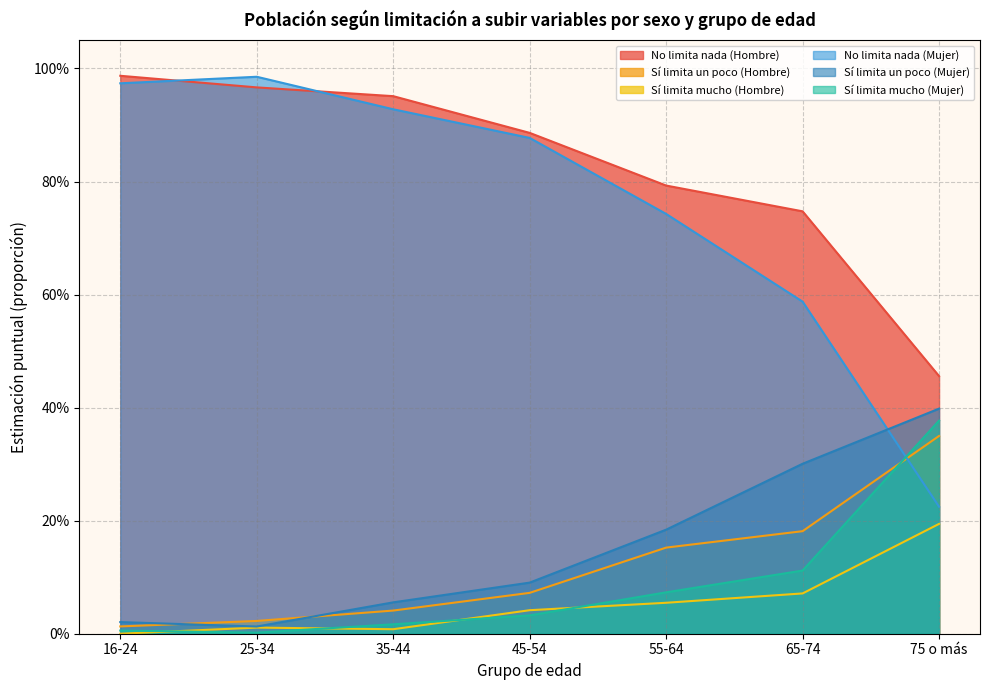

List the labels in order of Sí limita mucho (Hombre) value, smallest first.

16-24, 35-44, 25-34, 45-54, 55-64, 65-74, 75 o más